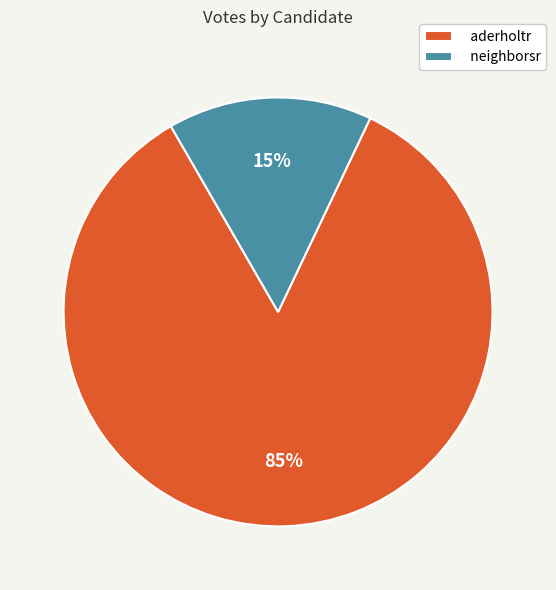

Which slice represents more than half of the pie?

aderholtr